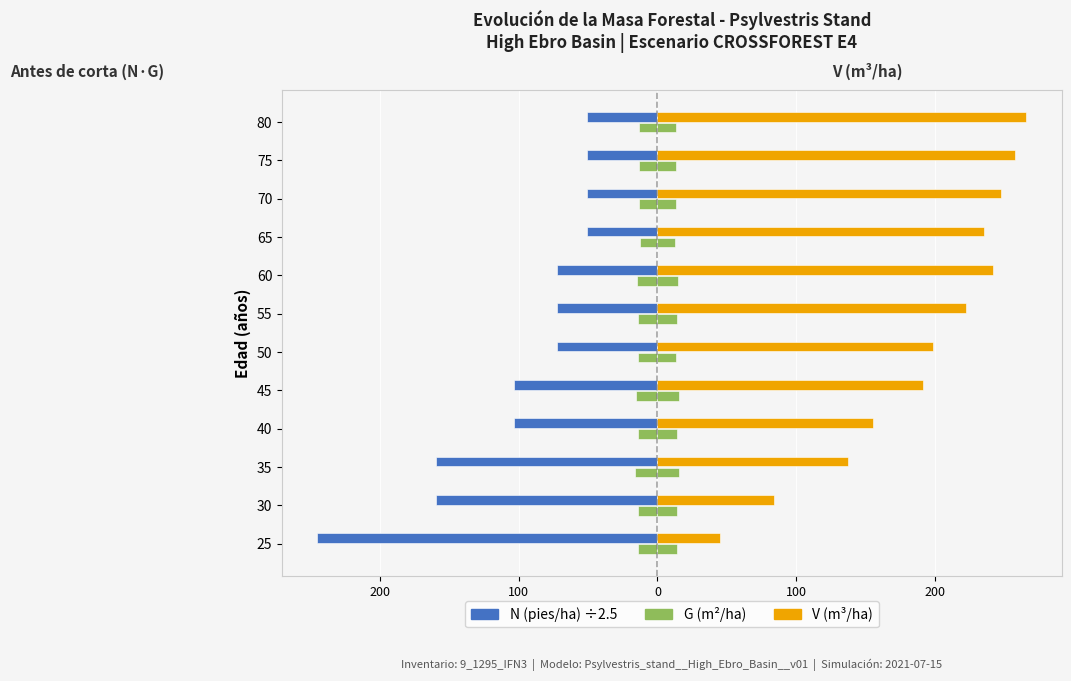

What is the maximum value shown in the chart?

265.6